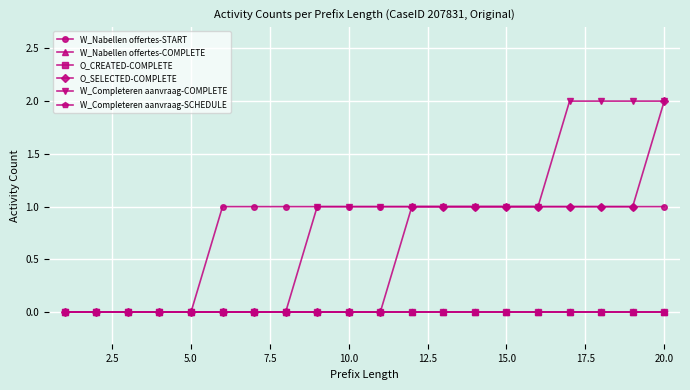

Which series has the largest total across all categories?

W_Completeren aanvraag-COMPLETE